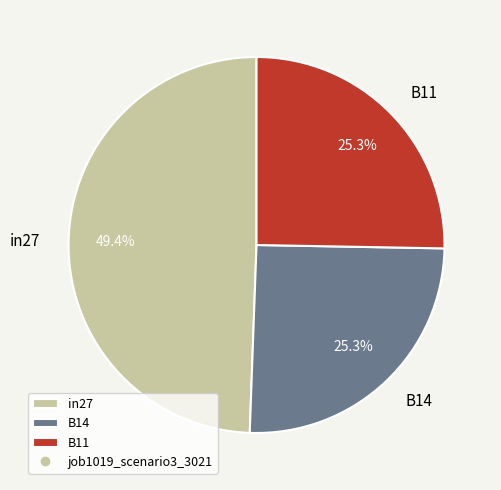

What percentage is NOT represented by in27?

50.6%